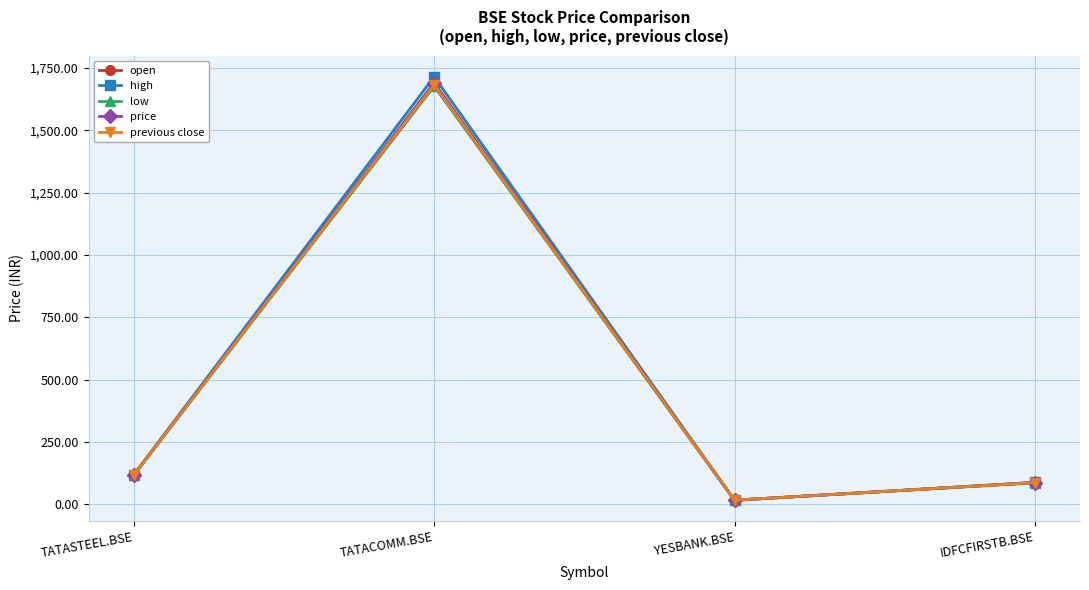

Which series has the widest spread of values?

high